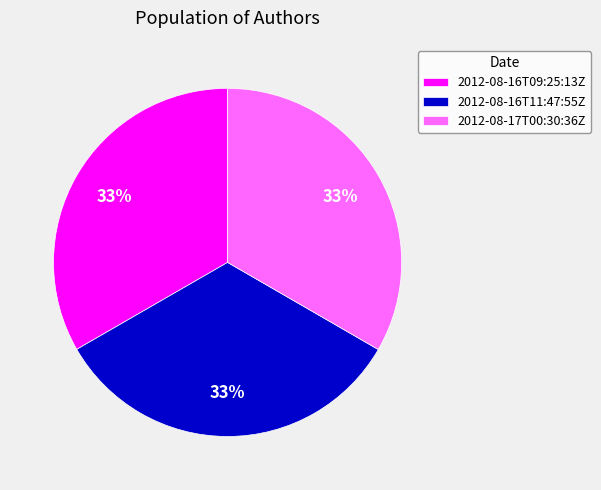

Does any single category account for the majority?

No